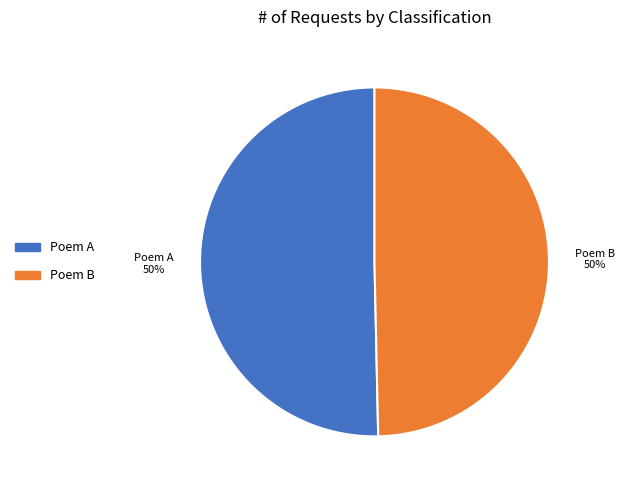

Approximately how many times larger is the value at Poem A compared to Poem B?

1.0